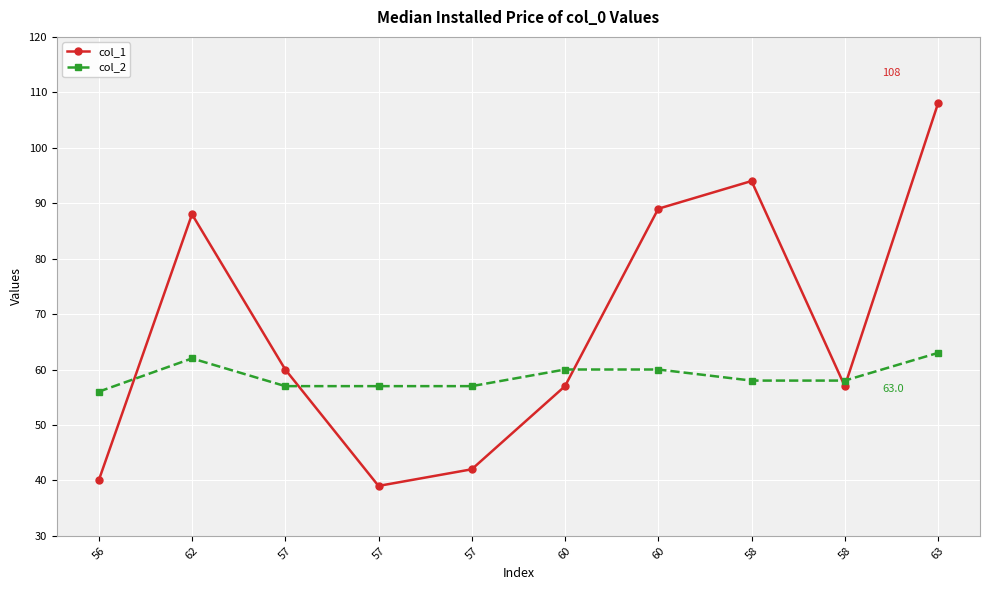

Which series has the largest range (max minus min)?

col_1